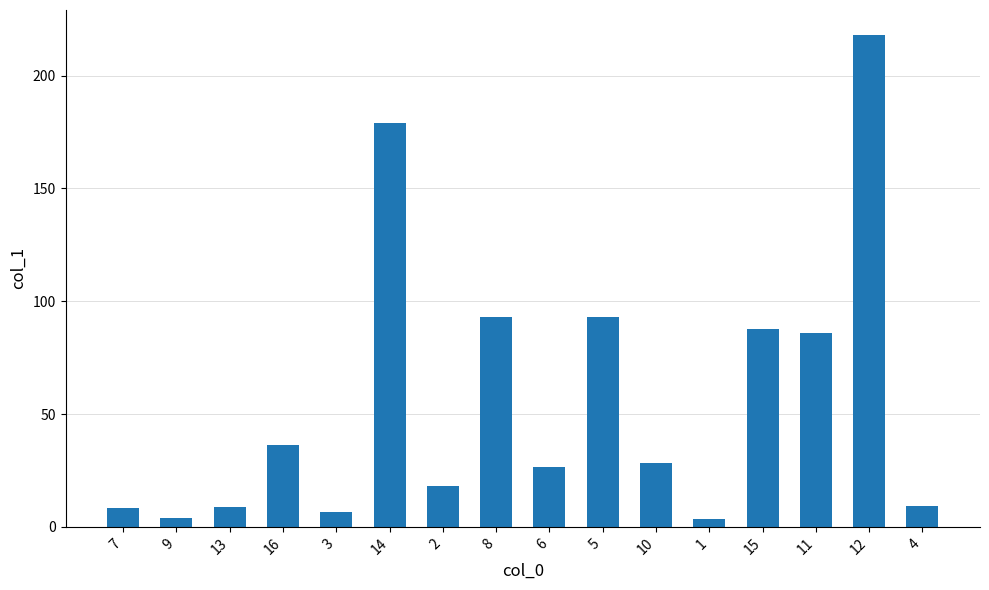

What is the value of the 9th bar from the left?

26.6